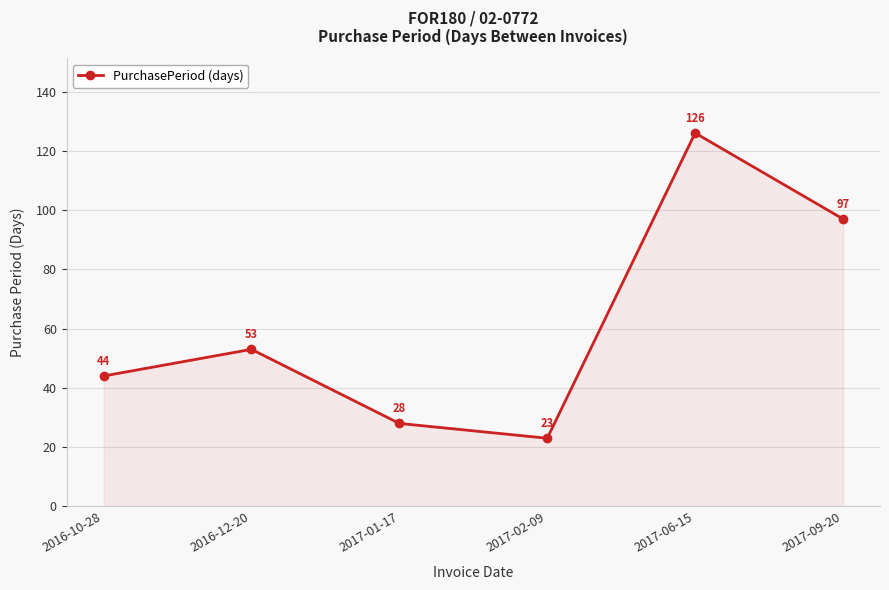

Rank the categories by value from highest to lowest.

2017-06-15, 2017-09-20, 2016-12-20, 2016-10-28, 2017-01-17, 2017-02-09